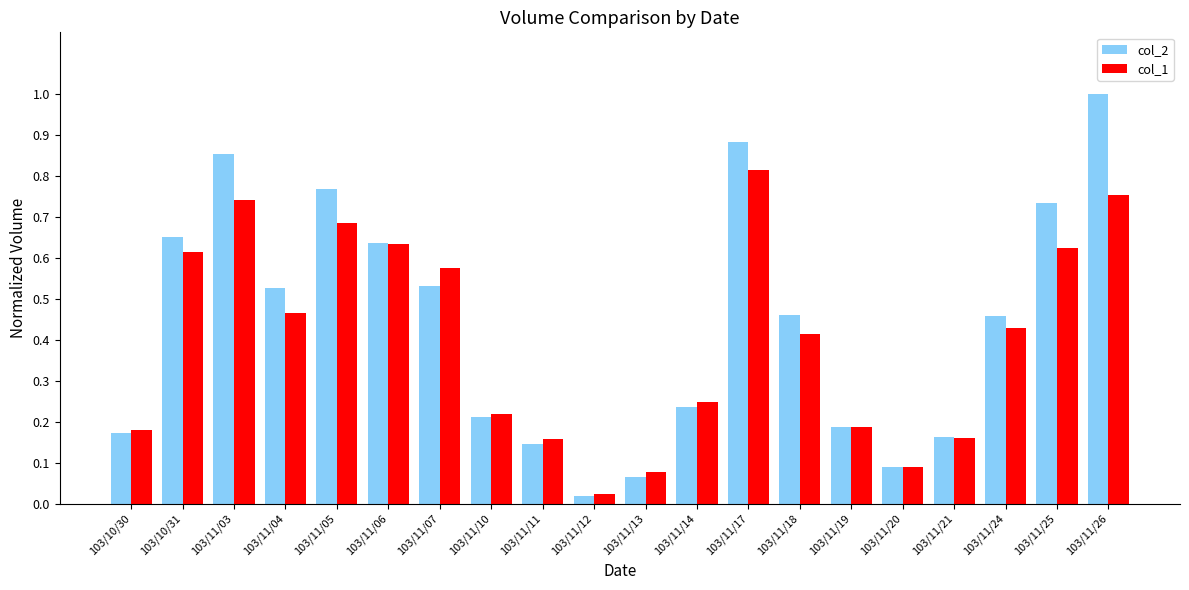

Rank the series by their average value, from highest to lowest.

col_2, col_1